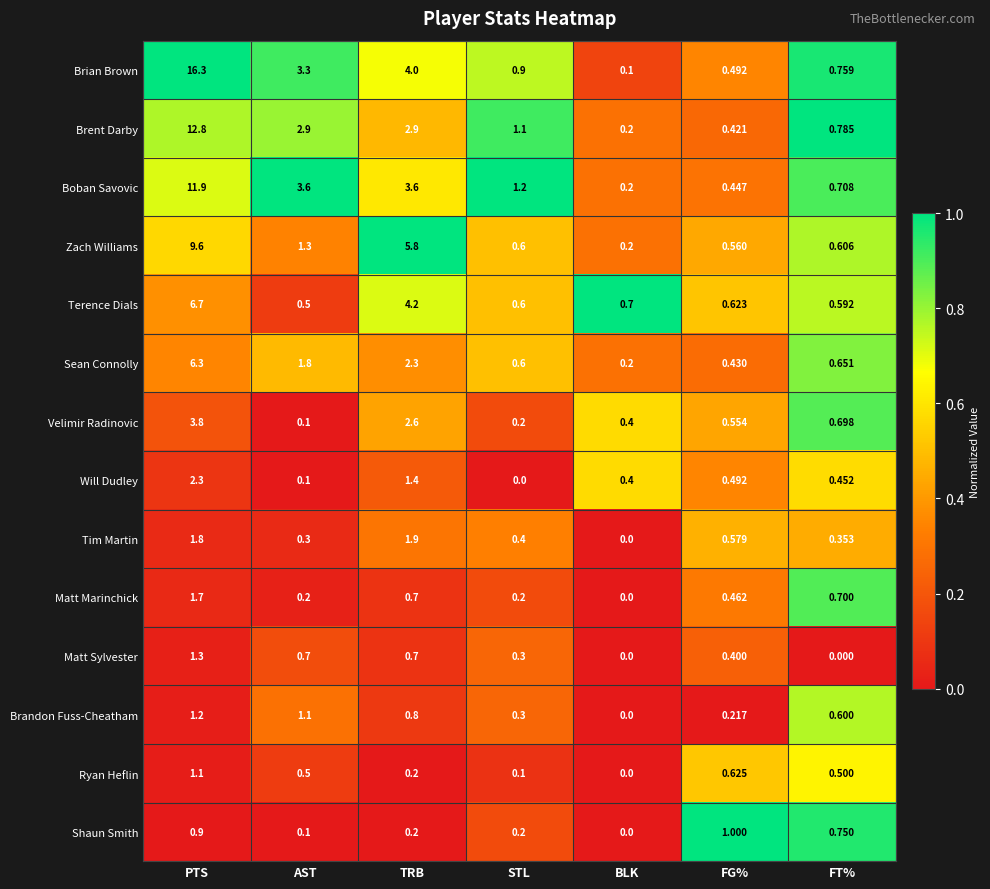

Rank the series by their maximum value, from highest to lowest.

Brian Brown, Brent Darby, Boban Savovic, Zach Williams, Terence Dials, Sean Connolly, Velimir Radinovic, Will Dudley, Tim Martin, Matt Marinchick, Matt Sylvester, Brandon Fuss-Cheatham, Ryan Heflin, Shaun Smith